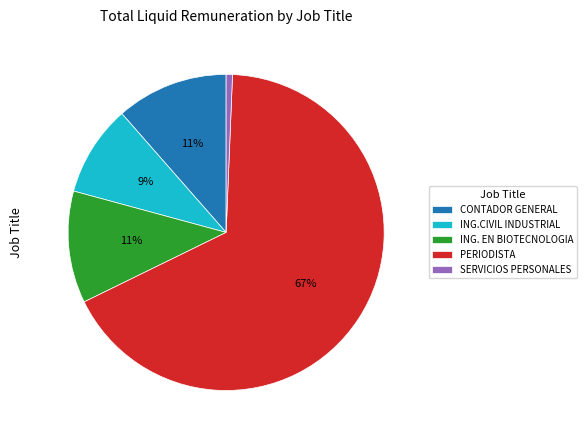

How many segments does this pie chart have?

5